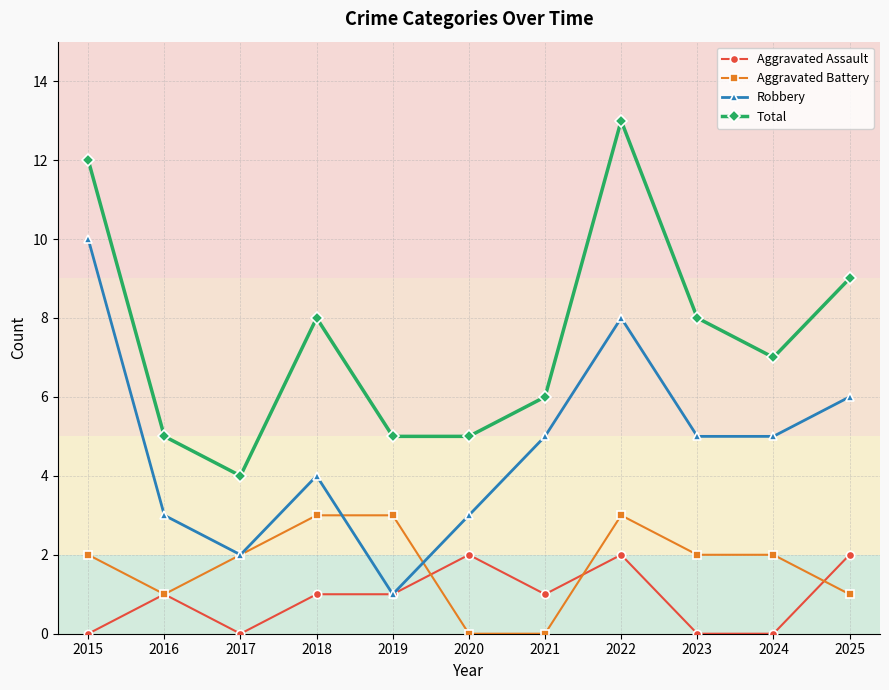

What is the difference between the maximum and second lowest values in the Aggravated Battery series?

3